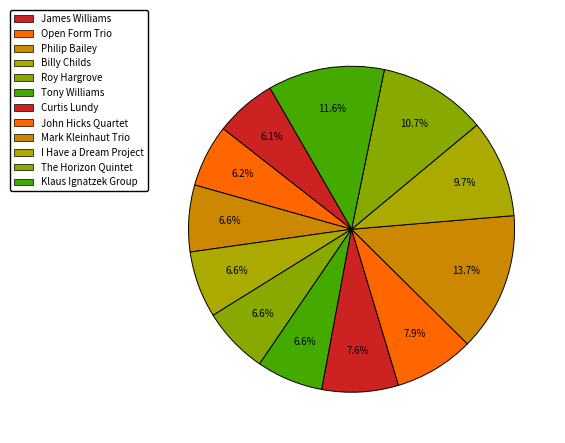

Which slice is the smallest?

James Williams